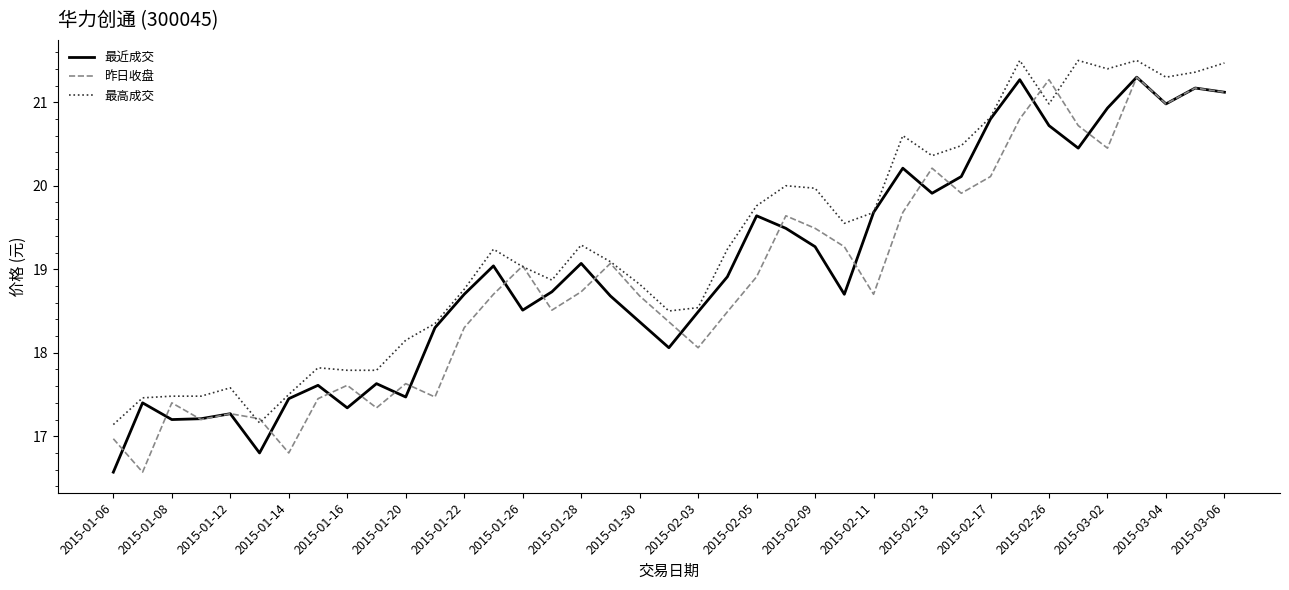

What is the greatest value displayed?

21.5